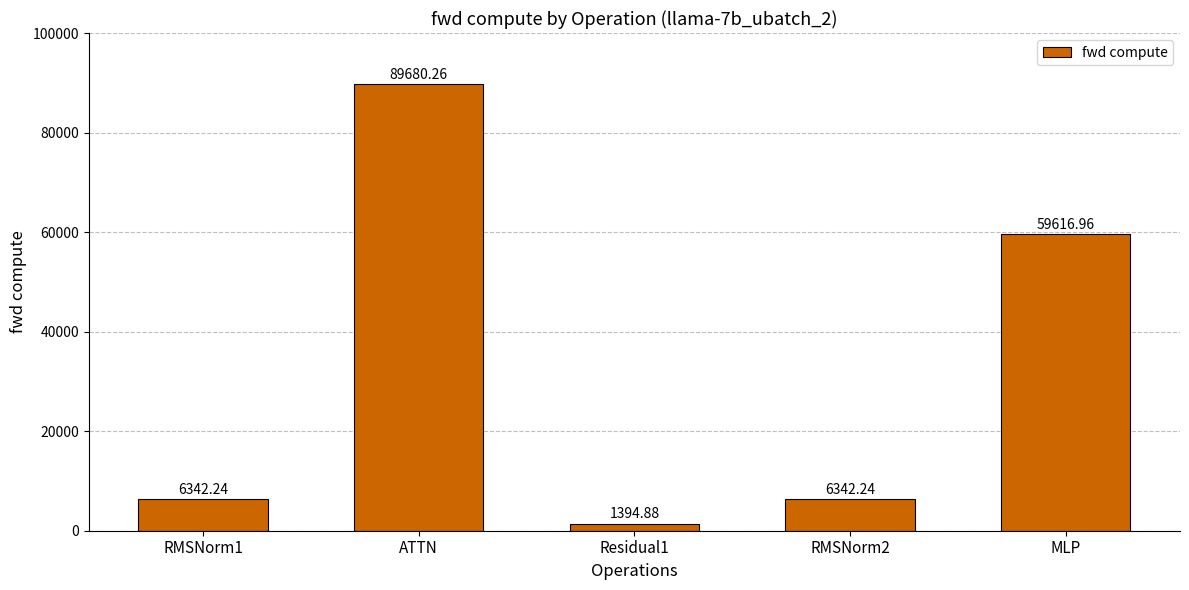

What is the minimum value shown in the chart?

1394.9